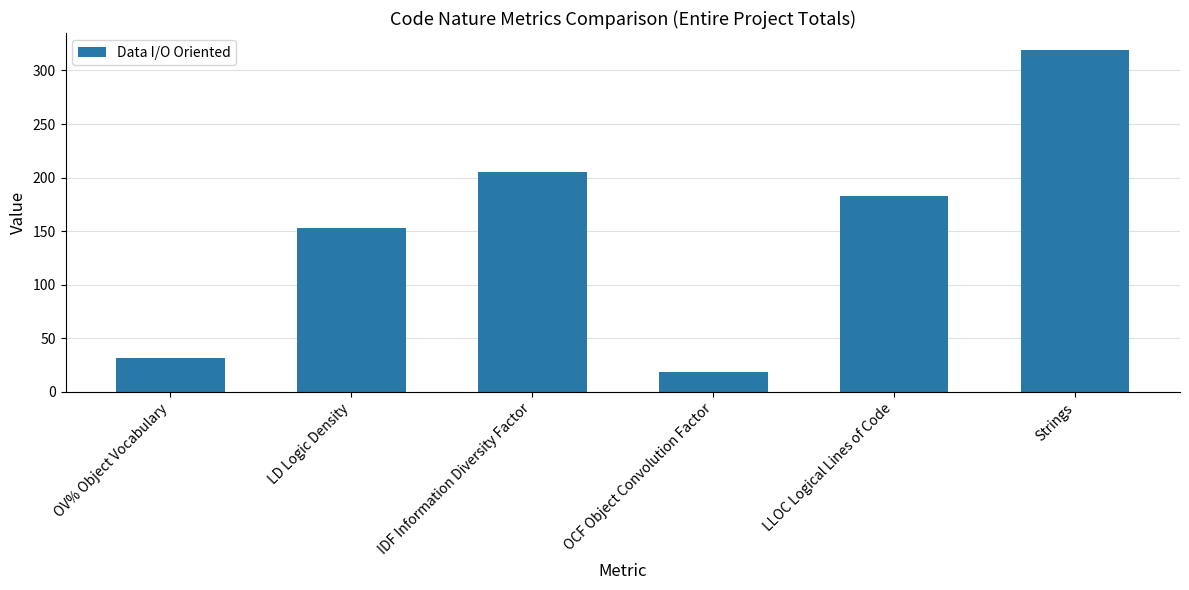

What position from the left is LD Logic Density?

2